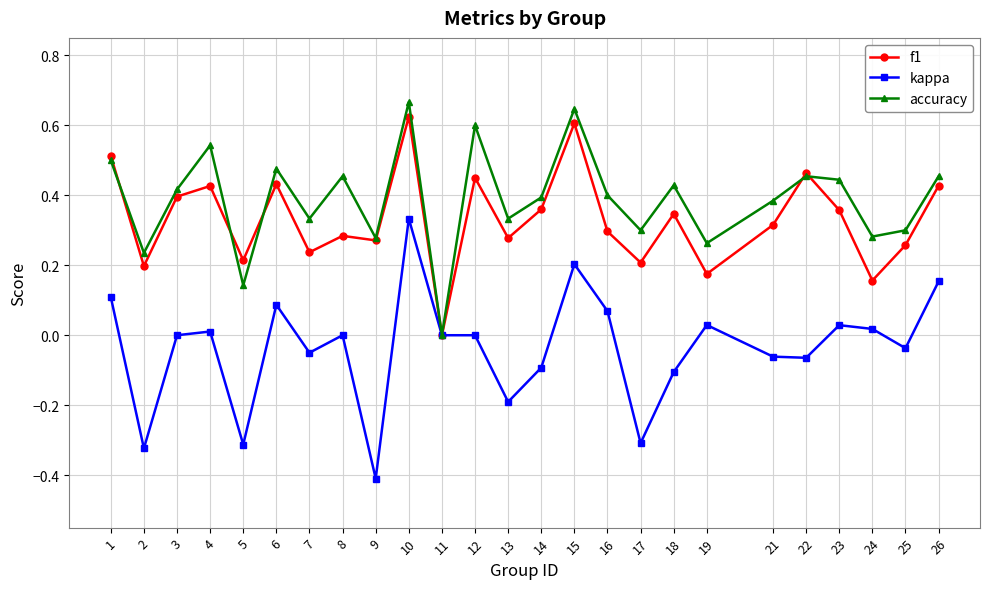

Which series has the largest total across all categories?

accuracy